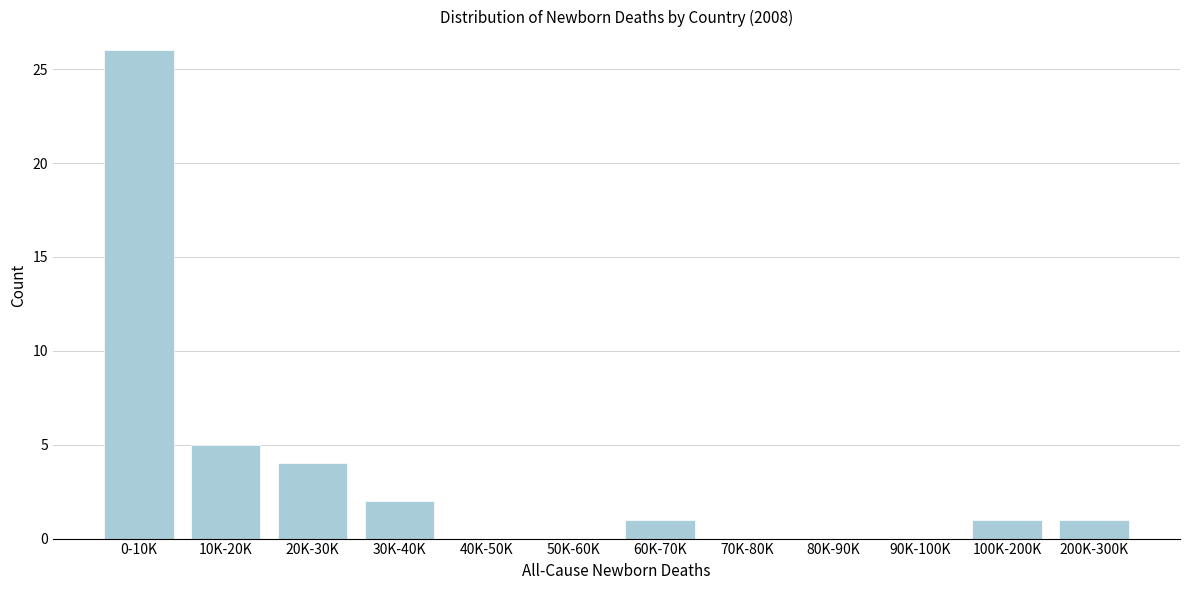

Reading right to left, transcribe all the data shown in this chart.

200K-300K=1	100K-200K=1	90K-100K=0	80K-90K=0	70K-80K=0	60K-70K=1	50K-60K=0	40K-50K=0	30K-40K=2	20K-30K=4	10K-20K=5	0-10K=26